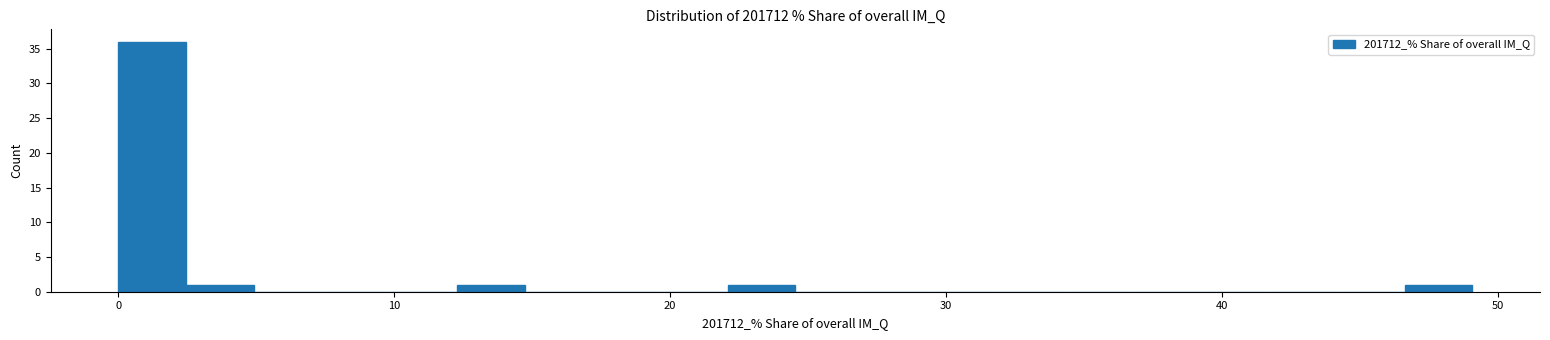

Around what value on the x-axis is the tallest bar? Give the approximate position of its centre, as read against the axis.

1